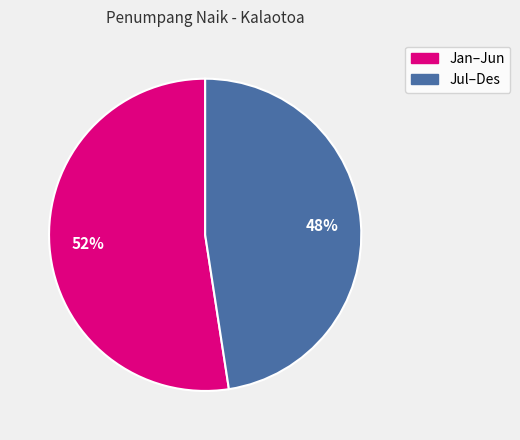

Is there a majority slice in this chart?

Yes